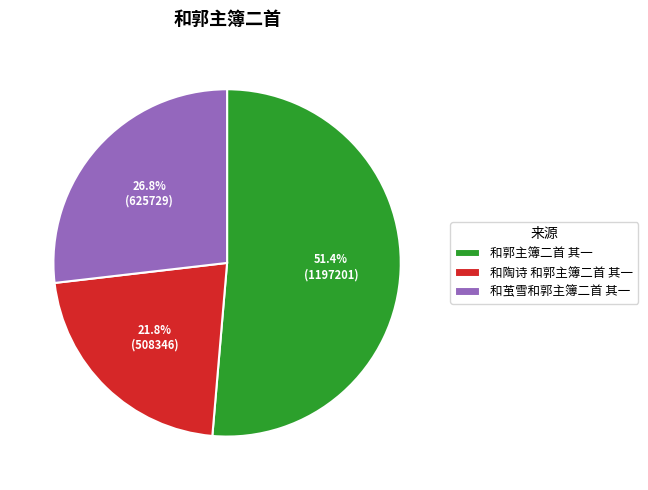

What is the ratio of the value at 和茧雪和郭主簿二首 其一 to the value at 和陶诗 和郭主簿二首 其一?

1.2